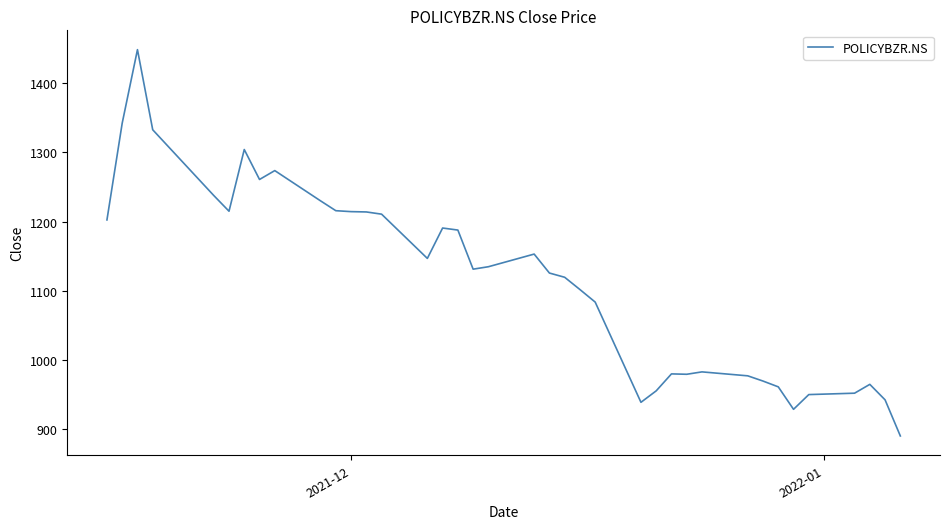

What is the difference between the maximum and minimum values?

557.3